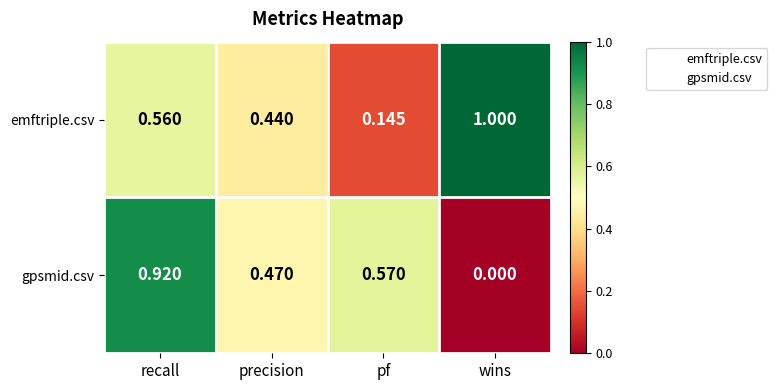

How many categories are shown in the chart?

4